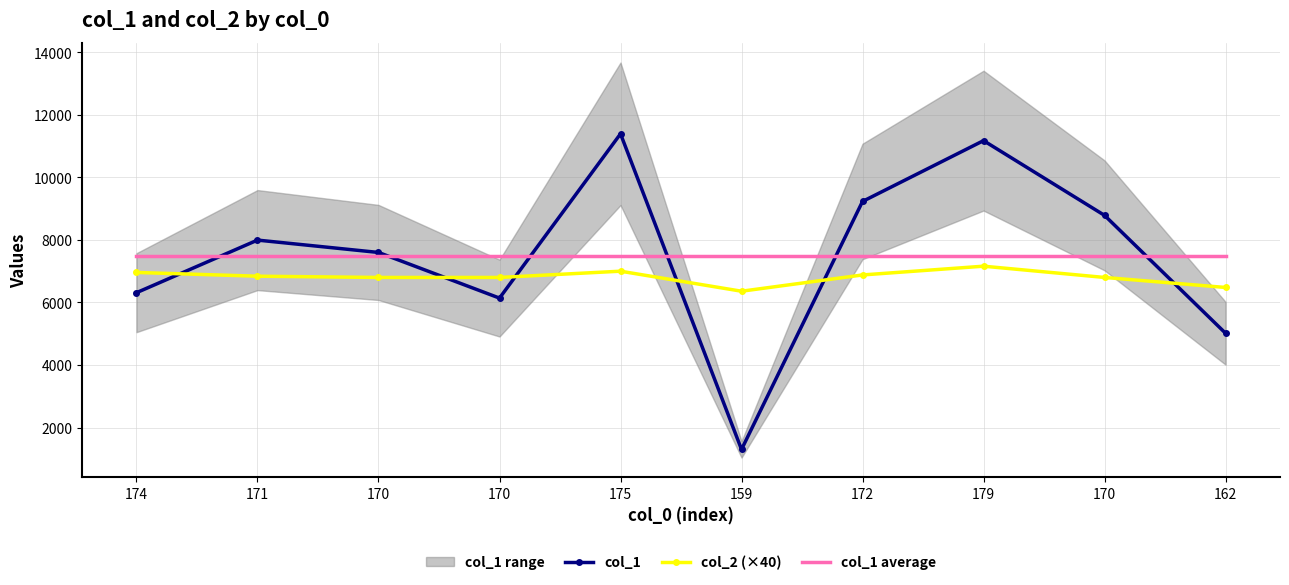

Is this an area chart (filled region under the line)?

No